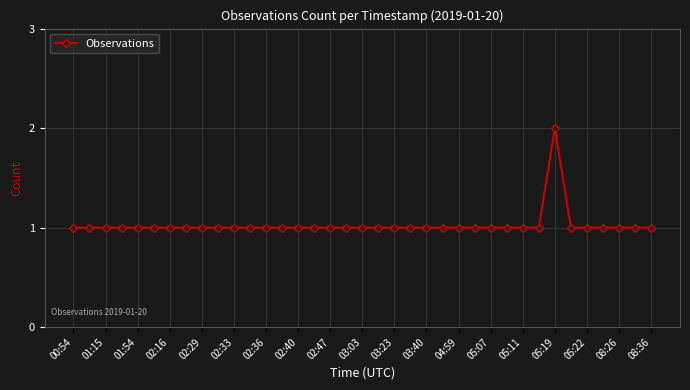

What is the value of the 13th point from the left?

1